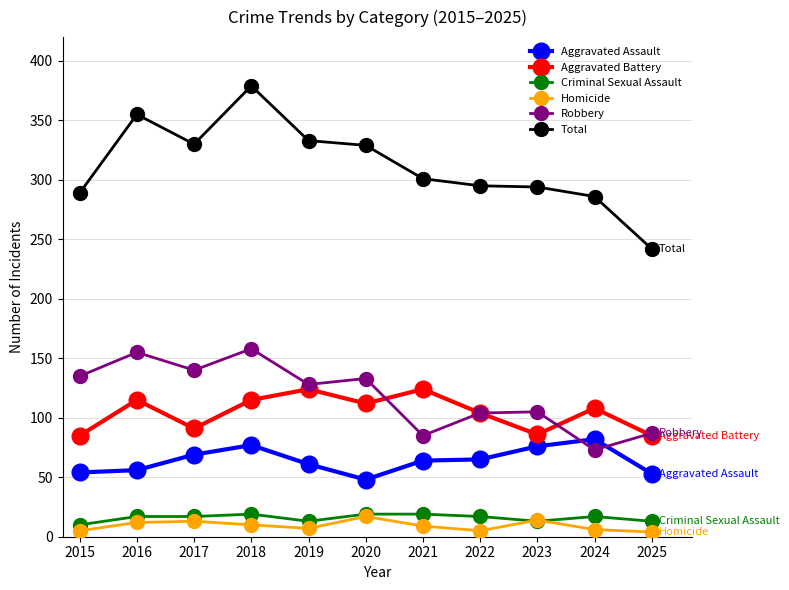

What is the minimum value shown in the chart?

4